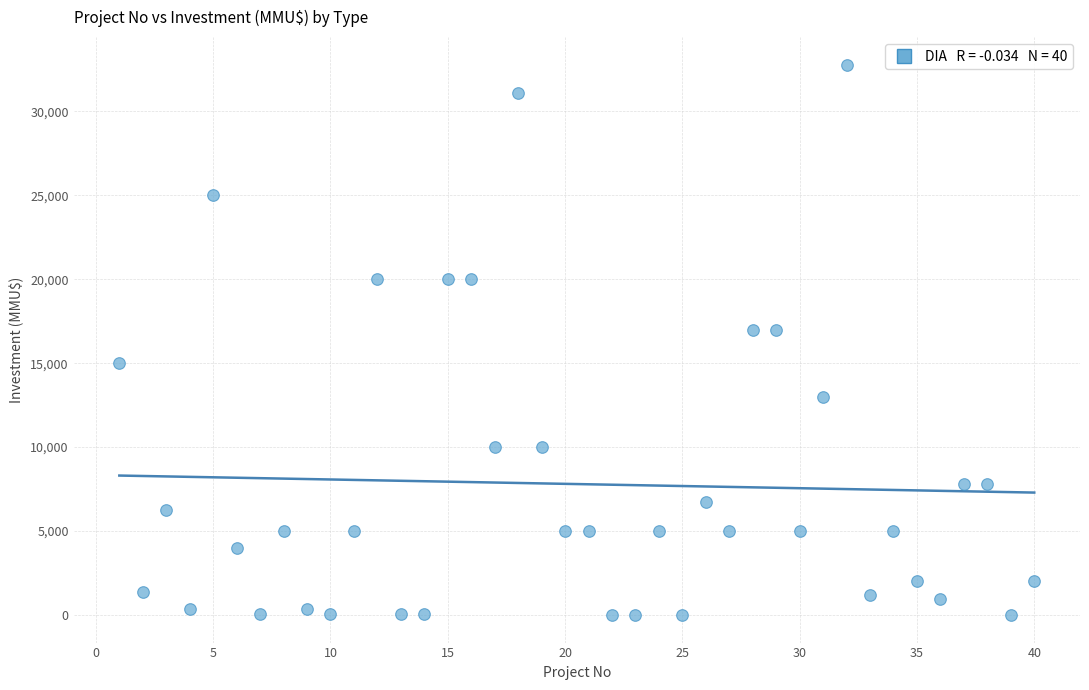

What is the range of Y values (max minus min)?

32775